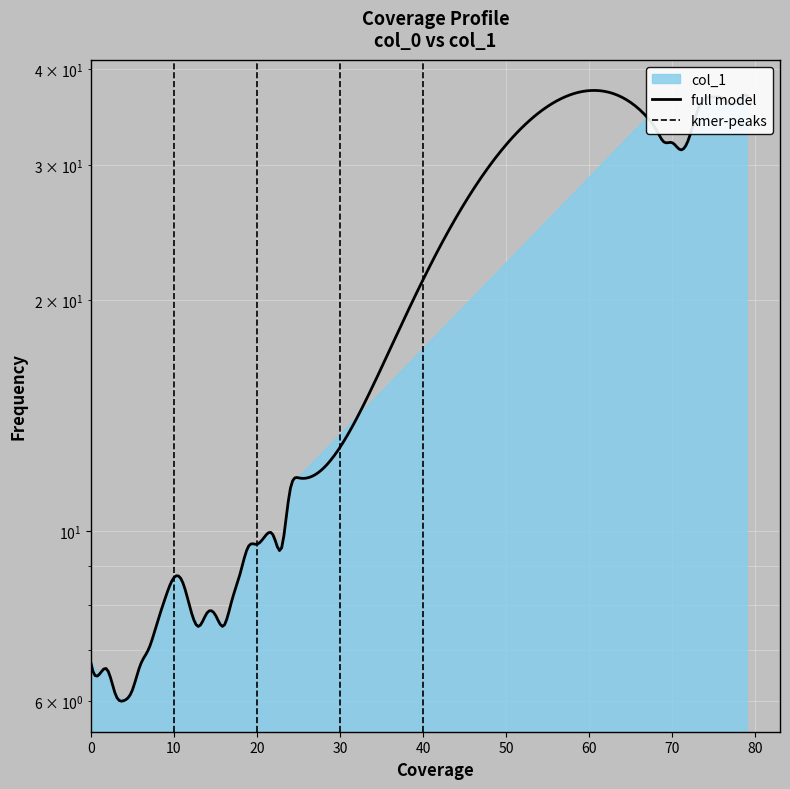

At which category does the data reach its first local valley?

1